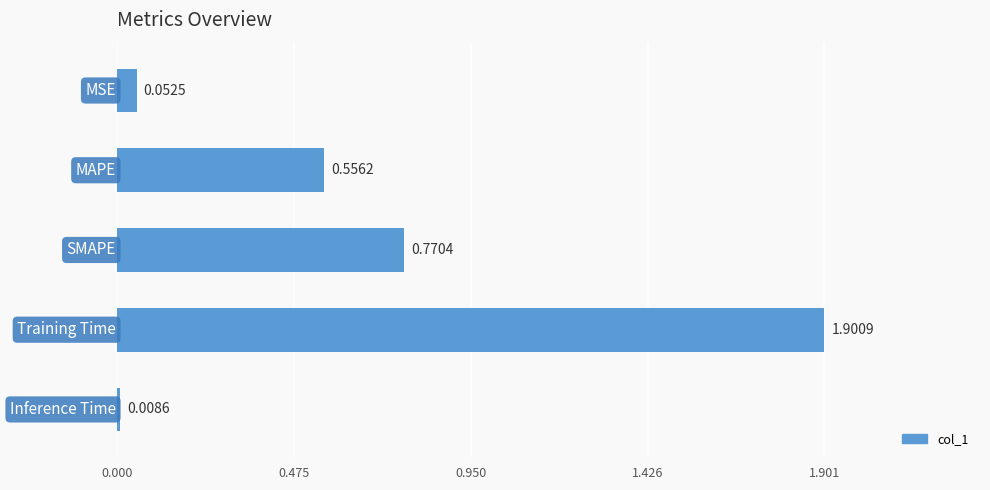

What is the difference between the maximum and minimum values?

1.9